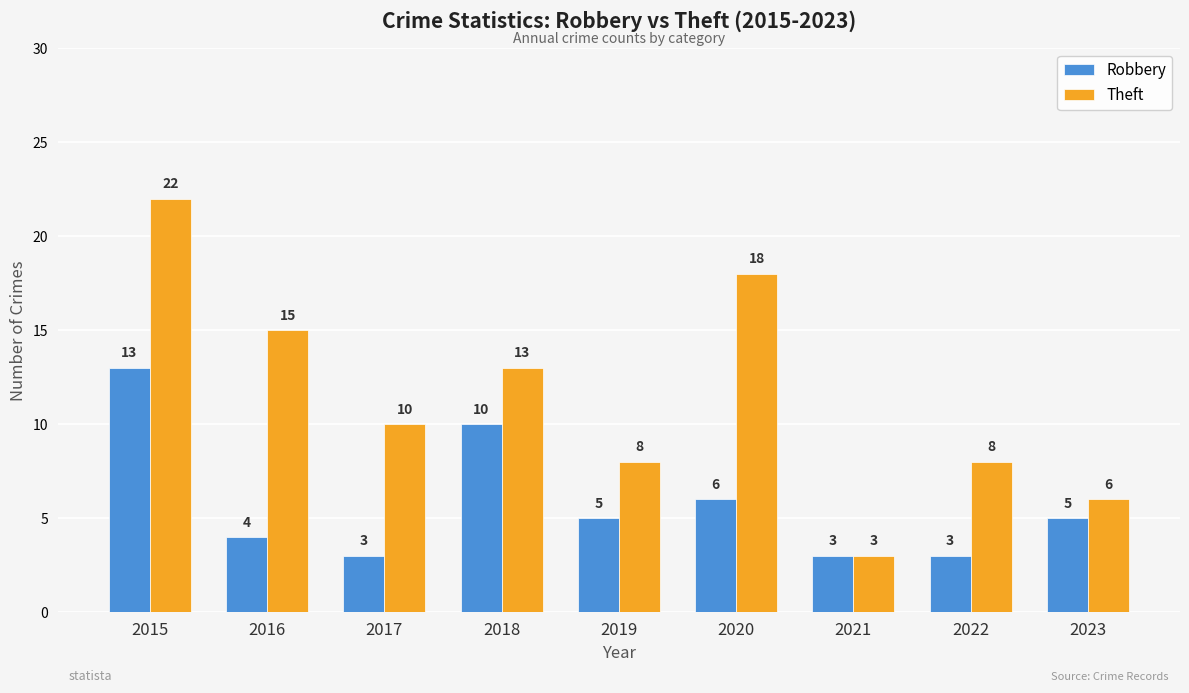

Reading left to right, transcribe all the data shown in this chart.

Robbery: 2015=13	2016=4	2017=3	2018=10	2019=5	2020=6	2021=3	2022=3	2023=5
Theft: 2015=22	2016=15	2017=10	2018=13	2019=8	2020=18	2021=3	2022=8	2023=6